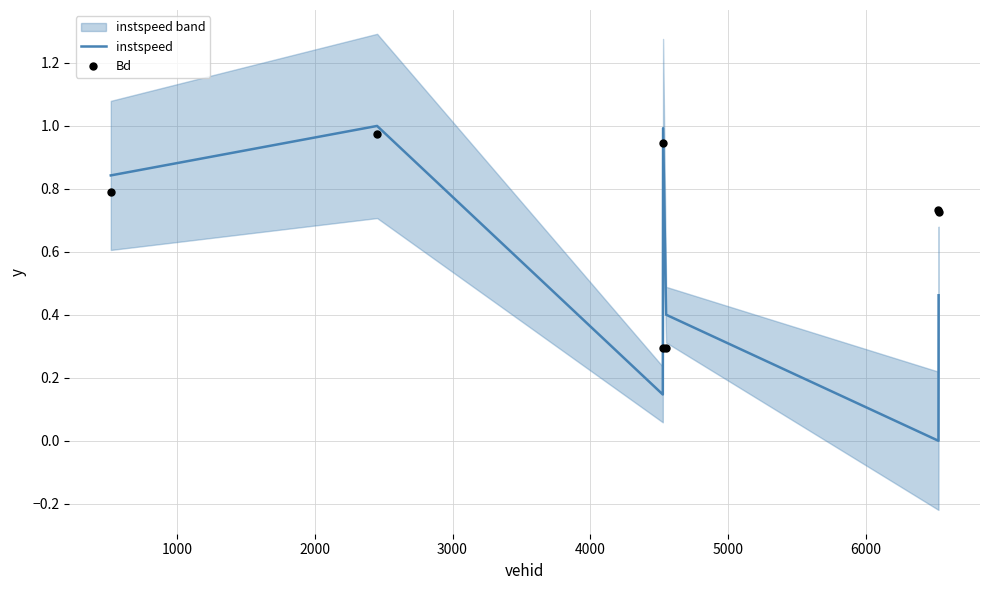

Which series has the largest total across all categories?

Bd